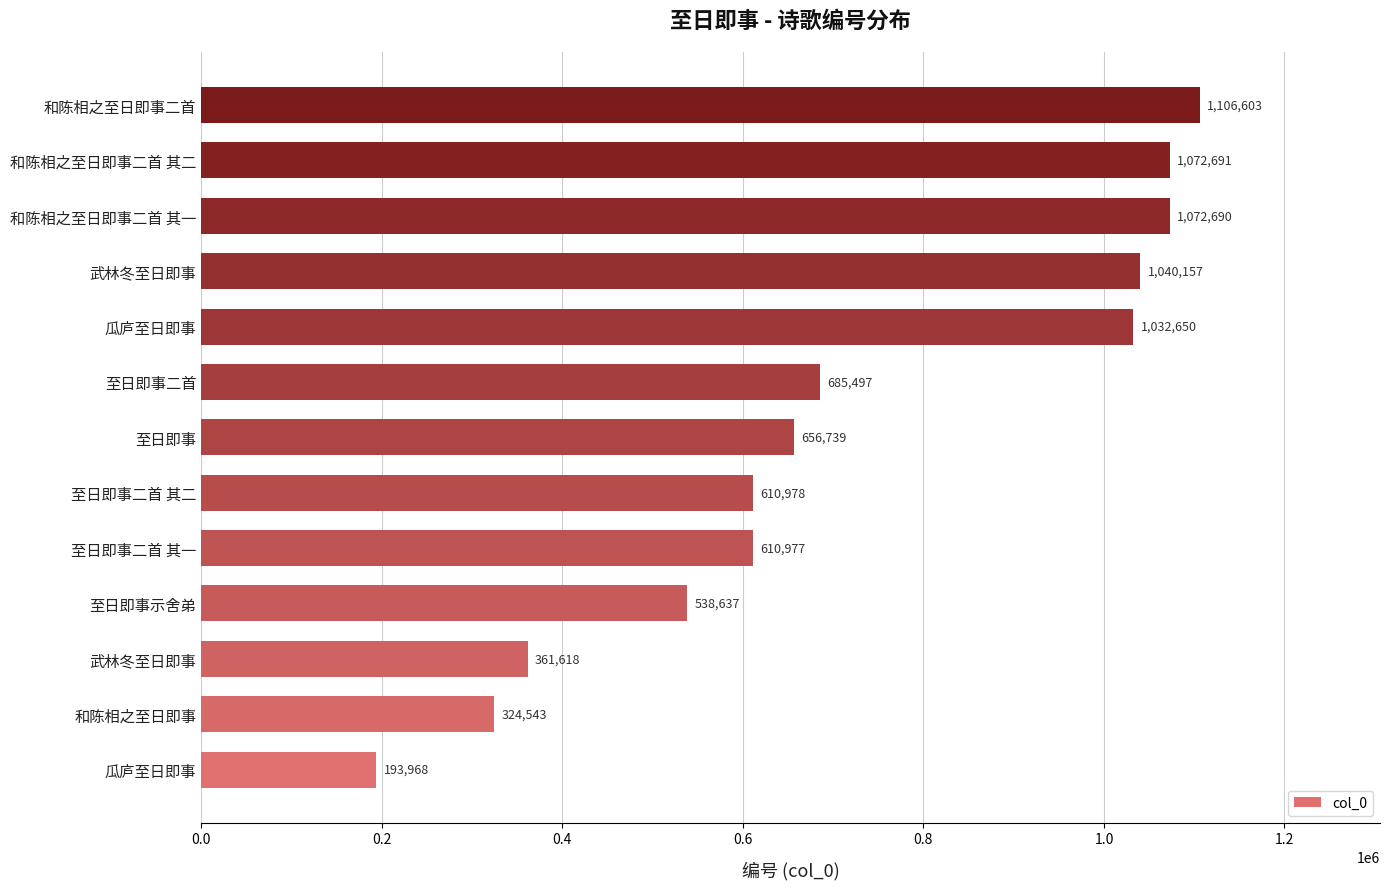

Which label corresponds to the largest value in the chart?

和陈相之至日即事二首